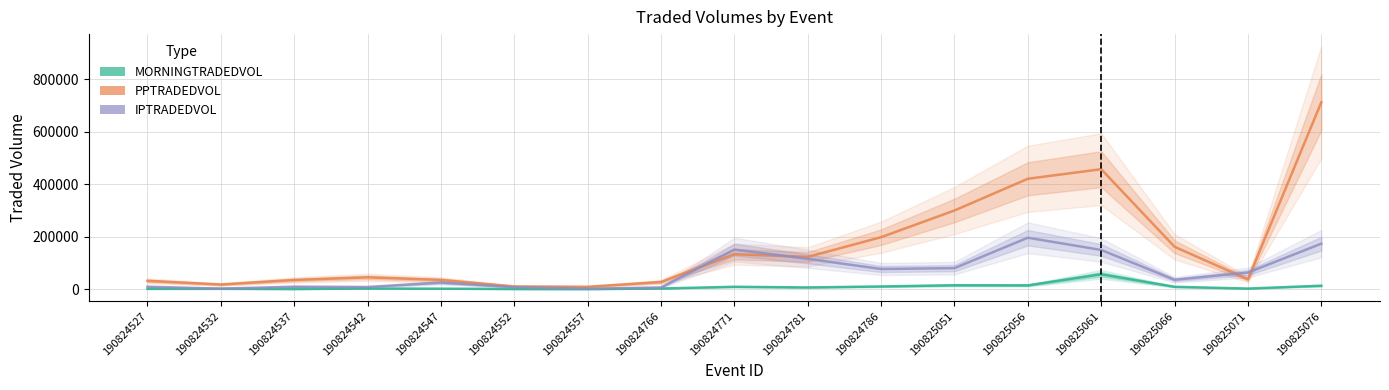

What is the greatest value displayed?

711633.8